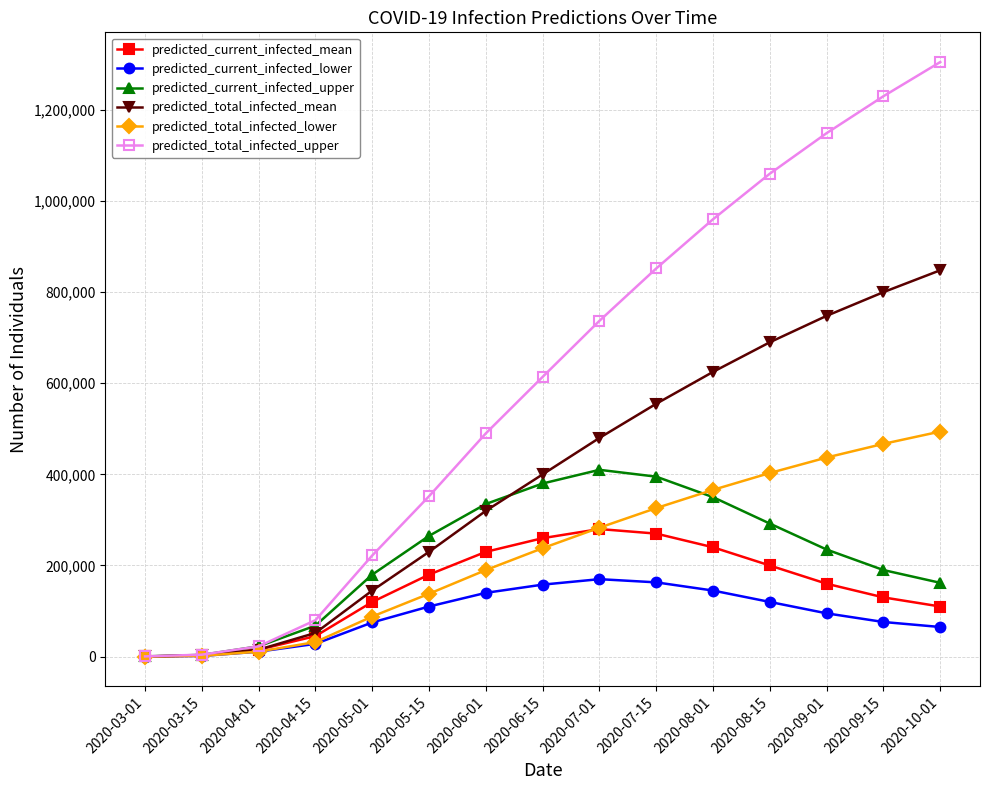

What is the sum of the predicted_current_infected_mean values at 2020-08-15 and 2020-07-15?

470000